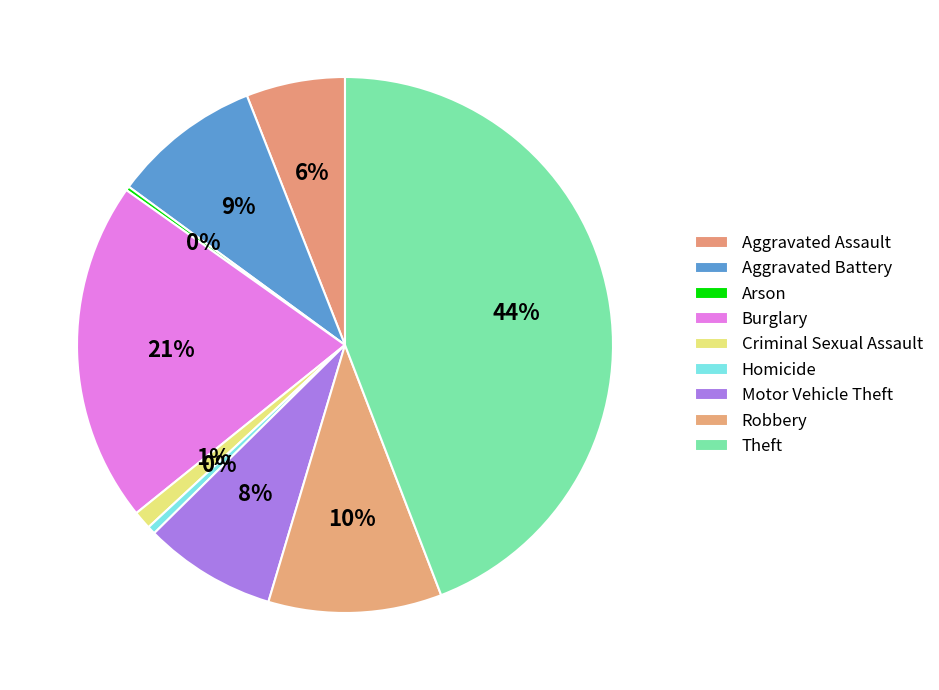

To the nearest percent, what percentage of the pie is Theft?

44%